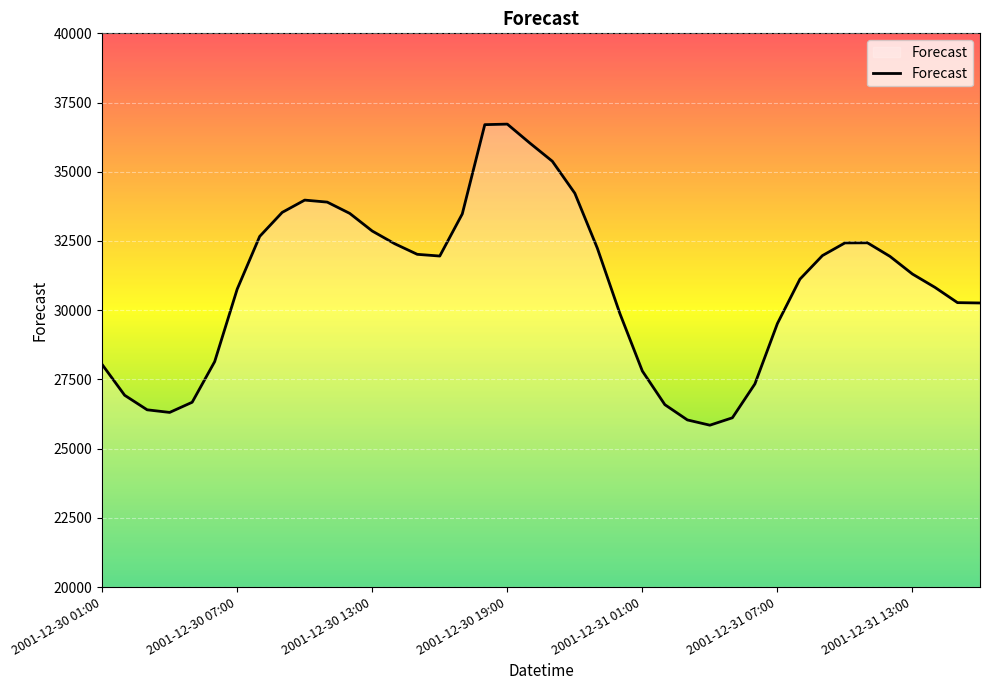

What is the smallest value displayed?

25845.6